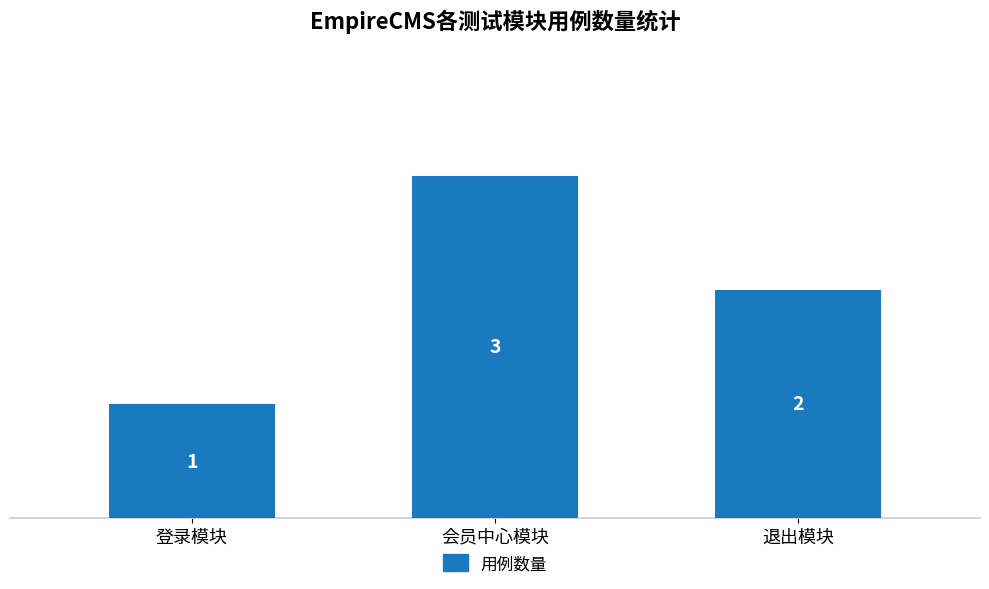

What is the difference between the maximum and minimum values?

2